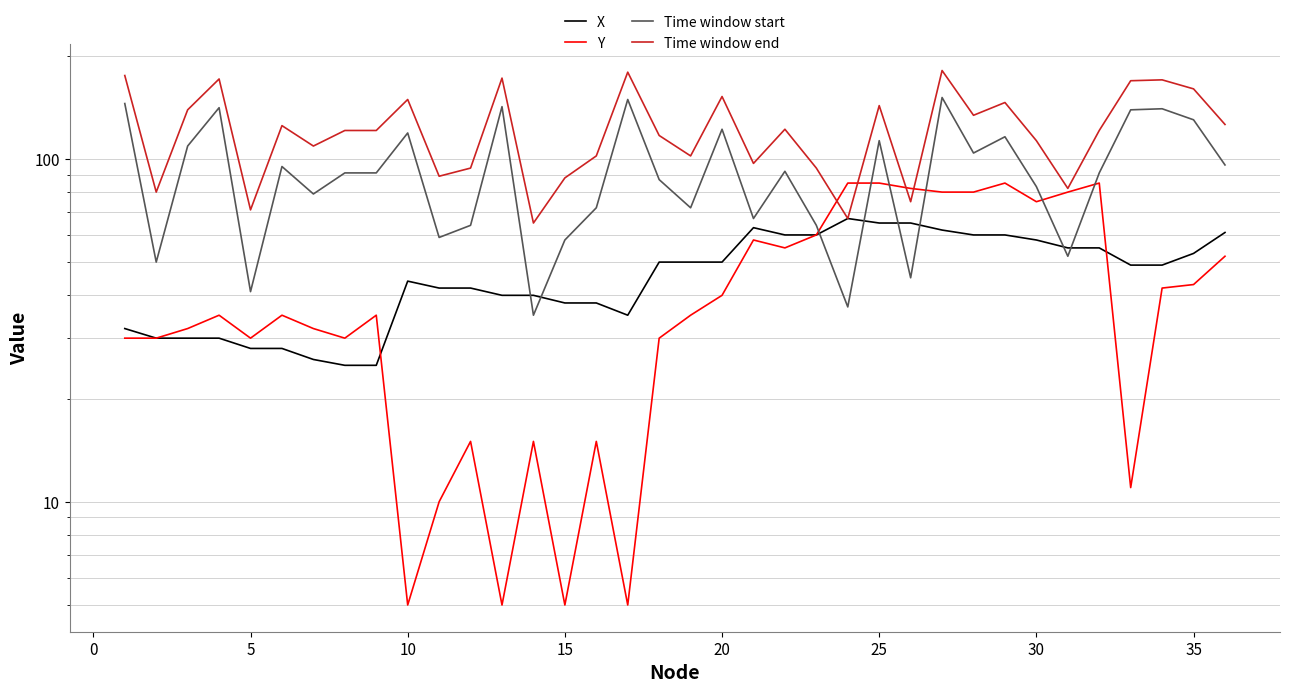

What is the lowest value of the Time window end series?

65